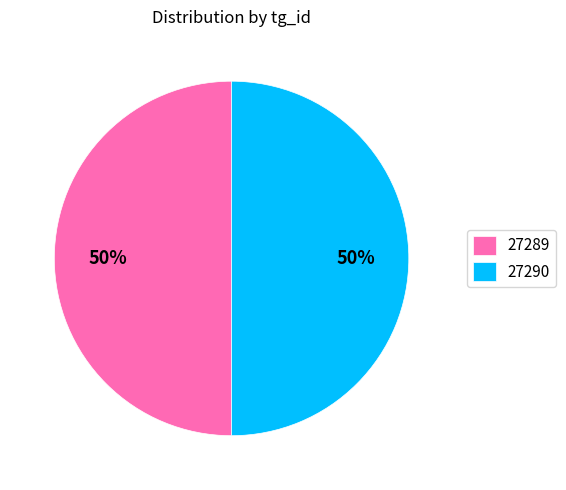

Approximately how many times larger is the value at 27289 compared to 27290?

1.0